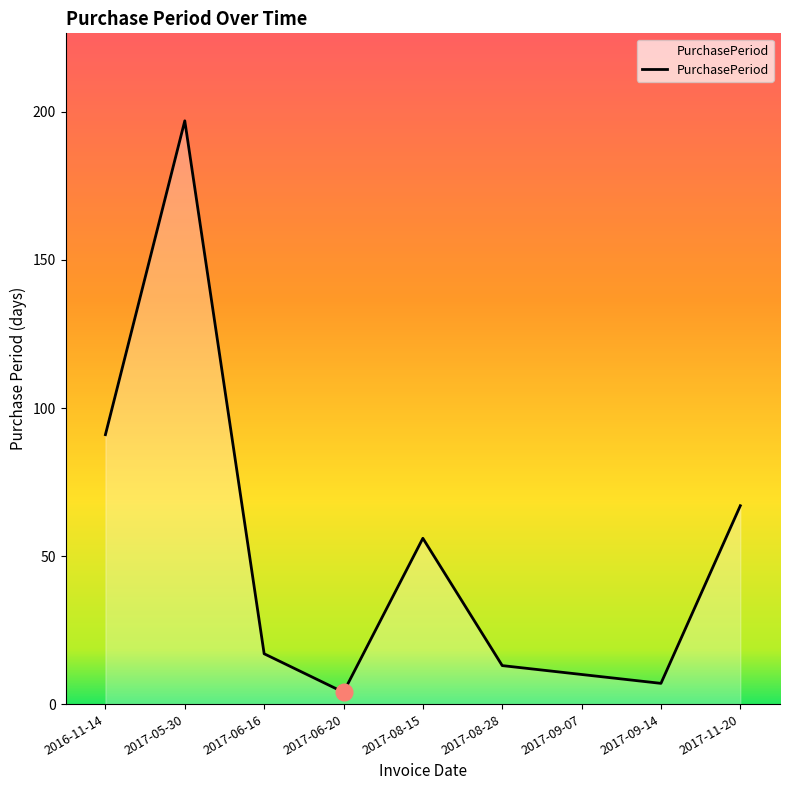

Reading left to right, extract all data points from this chart.

91	197	17	4	56	13	10	7	67